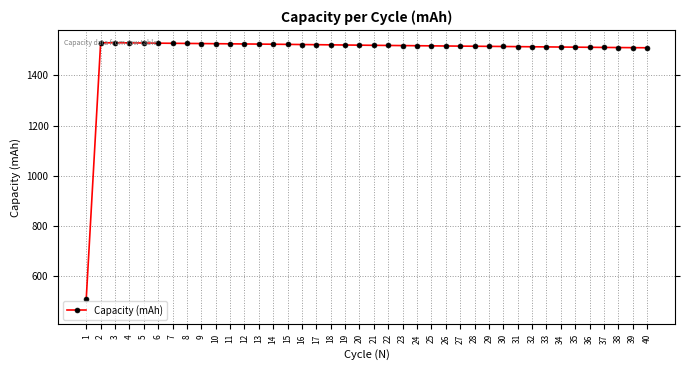

True or false: there are more than 0 points higher than both neighbors.

True